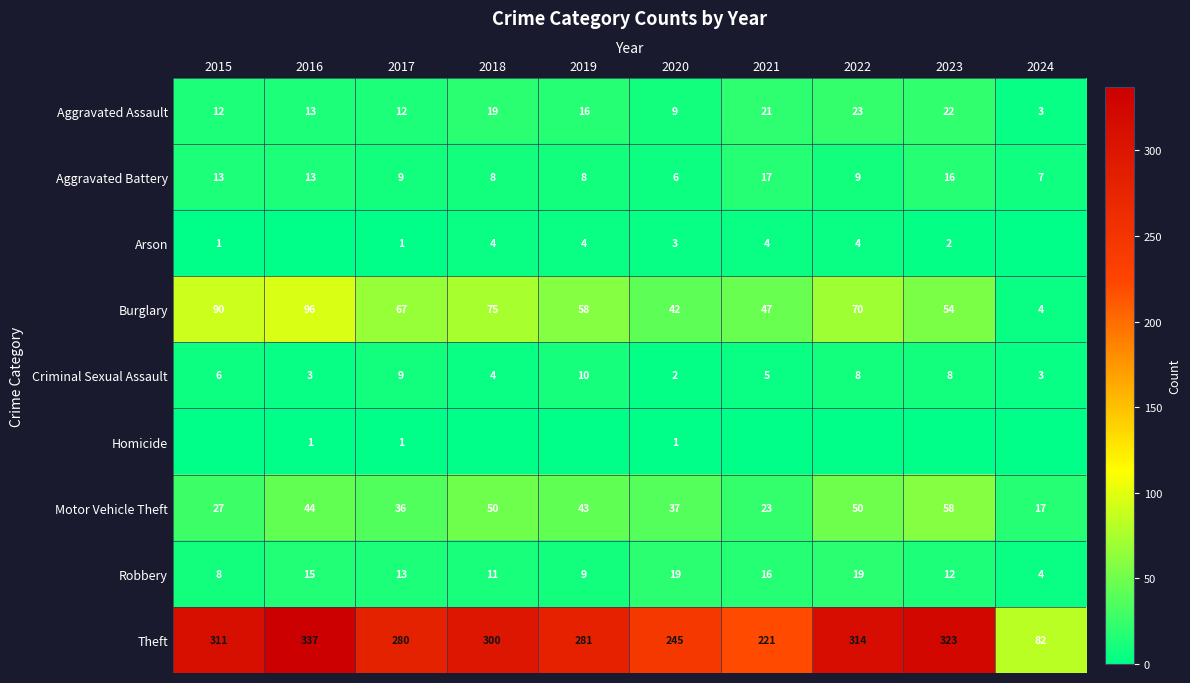

What is the sum of the Theft values at 2016 and 2015?

648